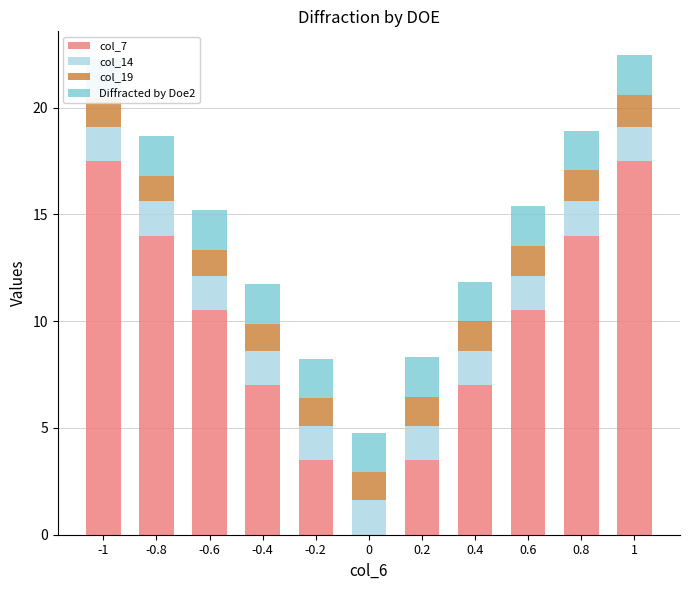

True or false: col_14 has a value of 1.6 at -0.4.

True